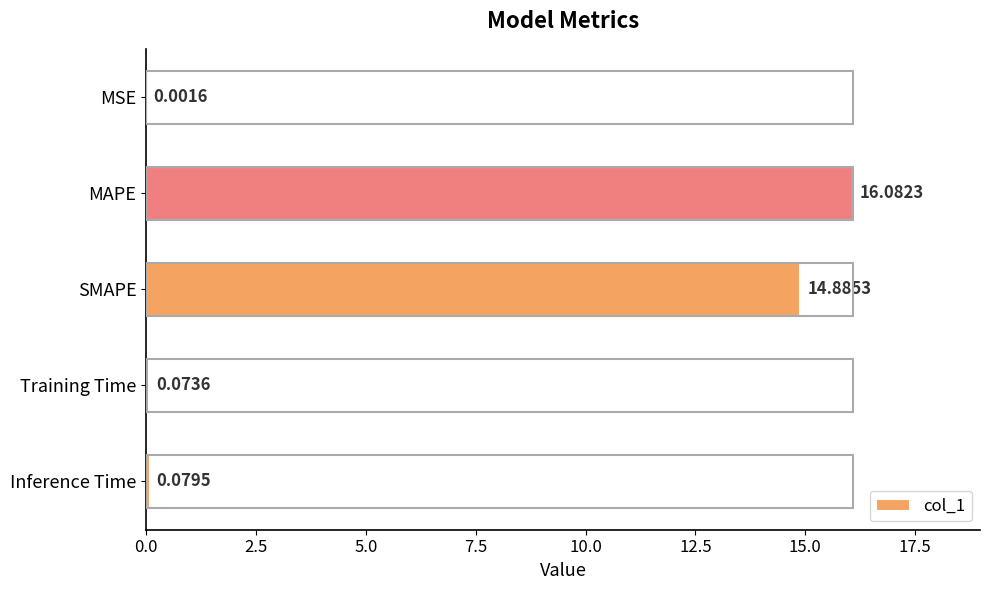

At which category does the chart reach its peak across all series?

MAPE